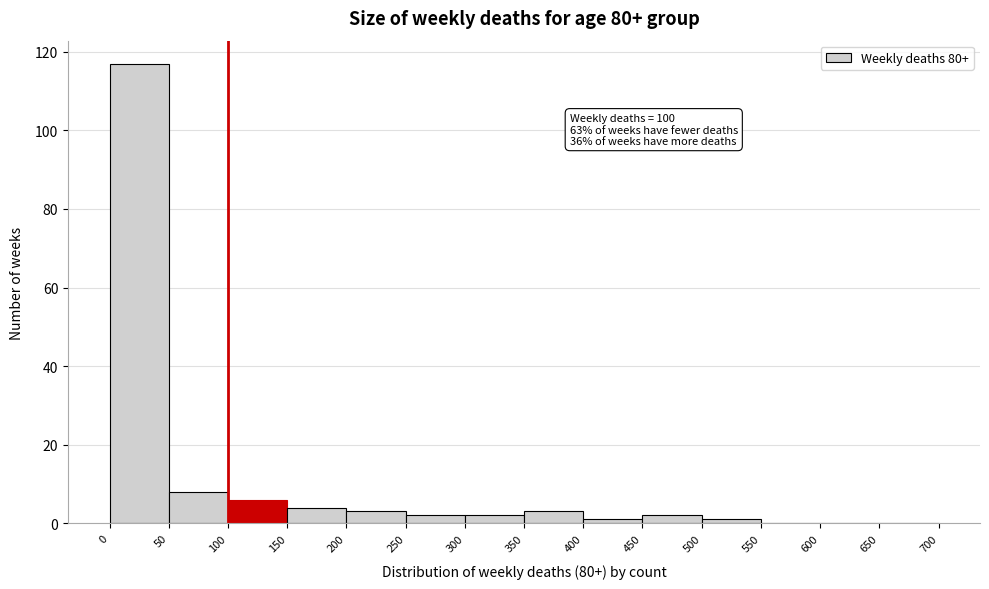

Which range on the x-axis has the tallest bar?

0 to 50